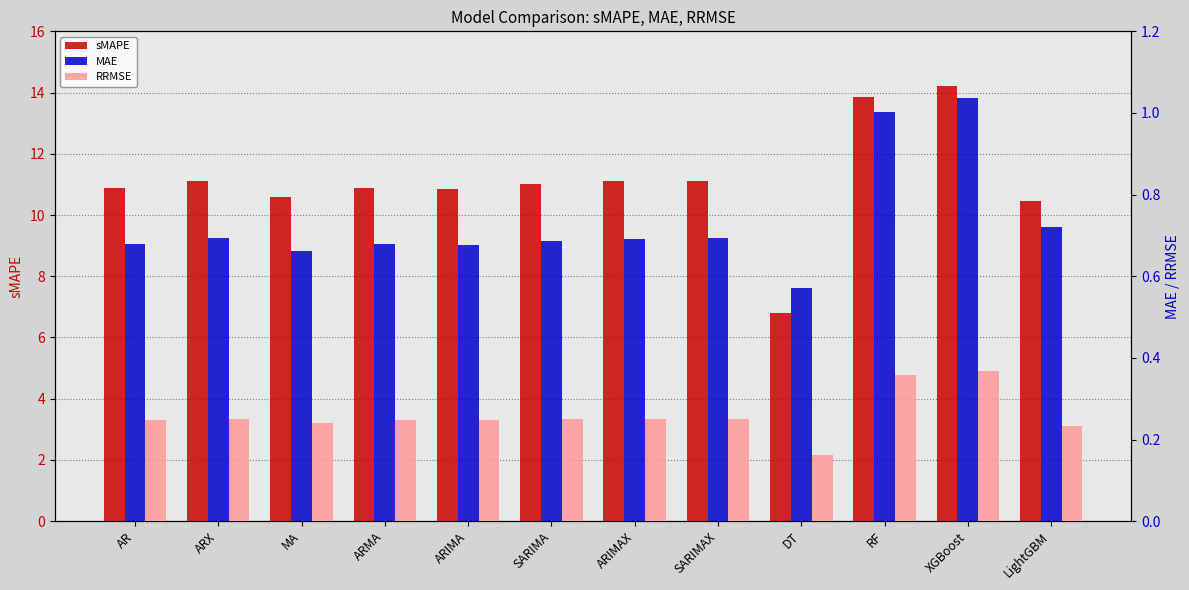

Does the chart contain stacked bars?

No